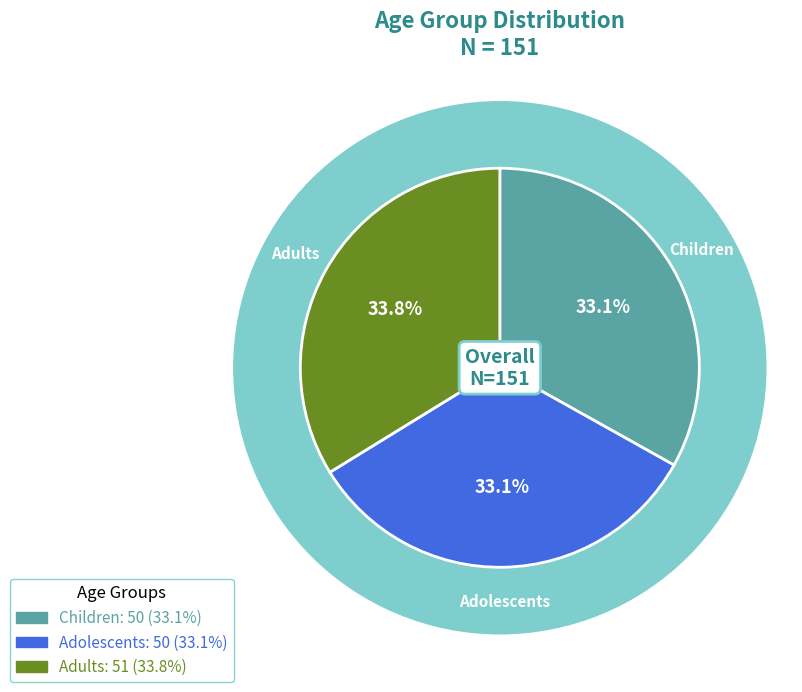

To the nearest percent, what is the combined percentage of Children and Adolescents?

66%